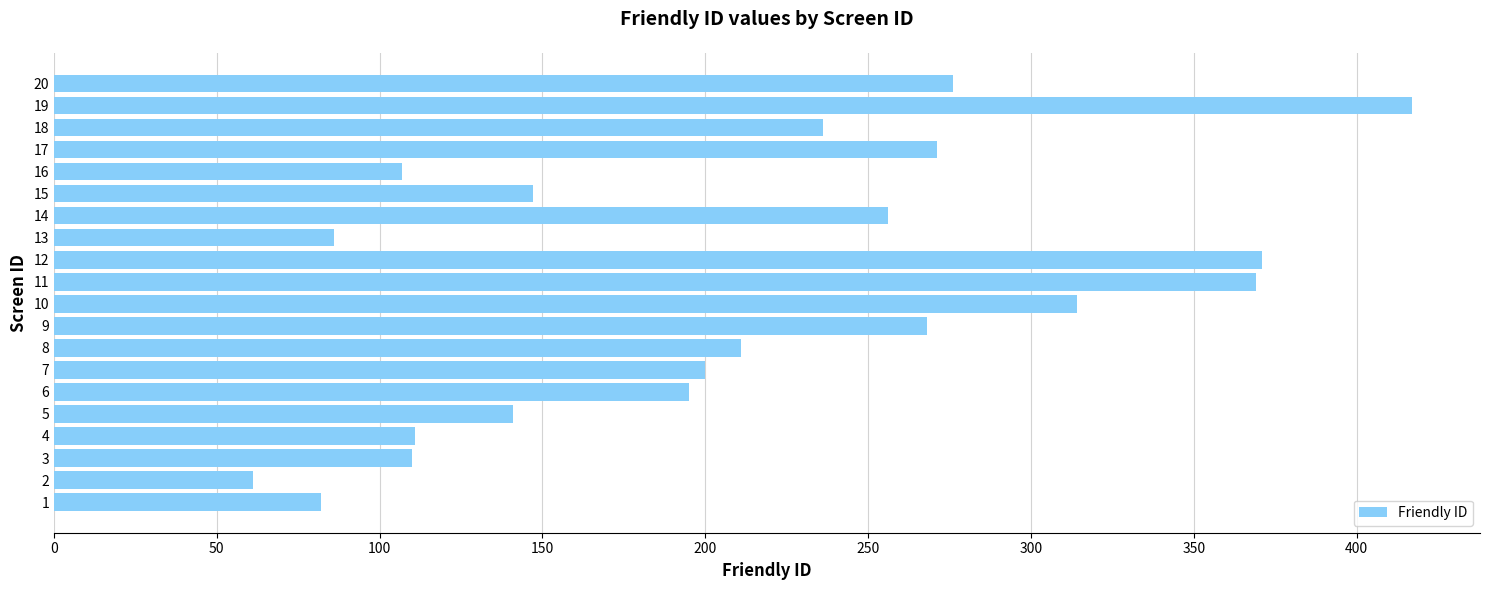

At which label is the value closest to 239?

18